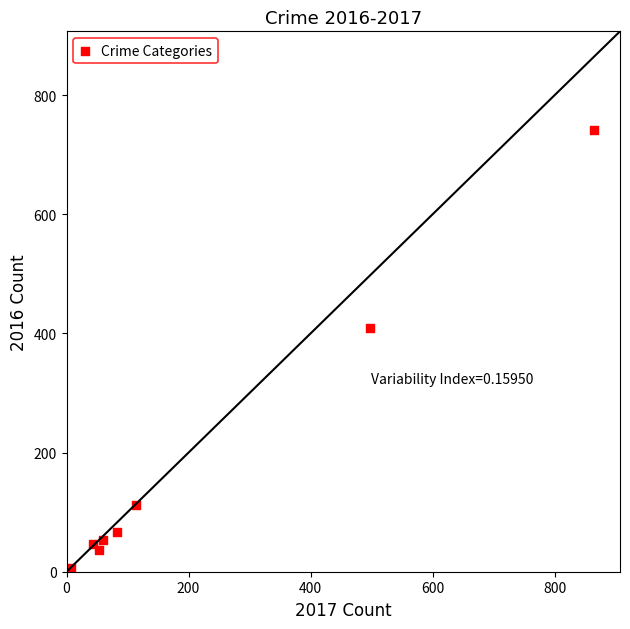

What Y value in the scatter plot is closest to 372?

409